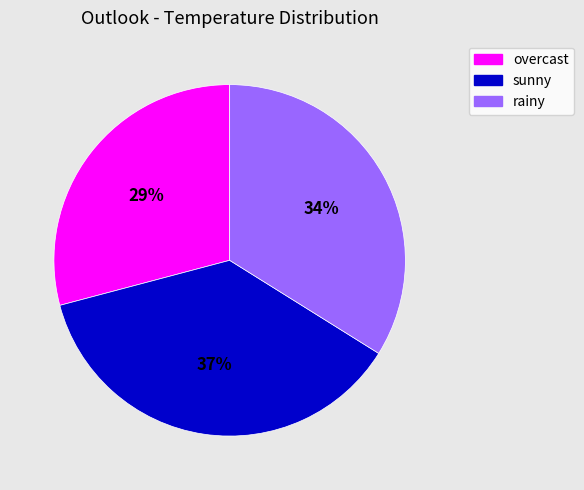

Is it true that overcast is 41% of the pie?

False